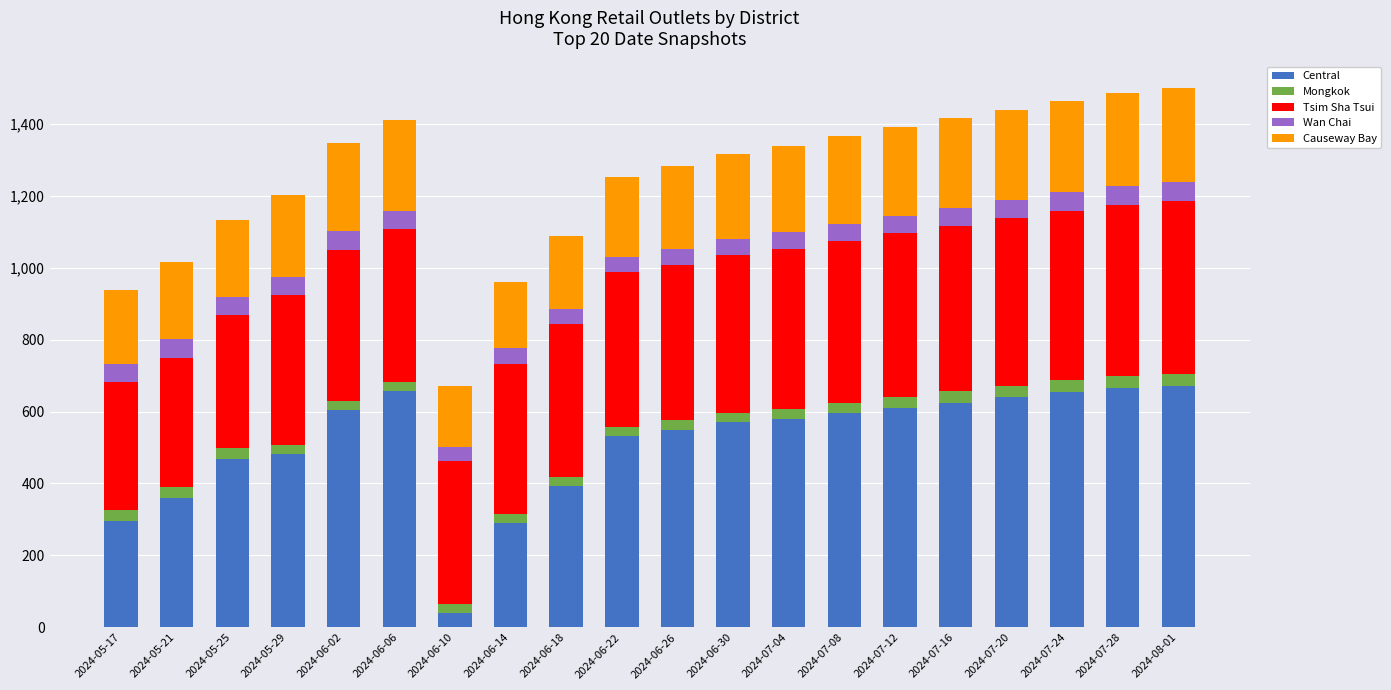

What is the highest value of the Central series?

670